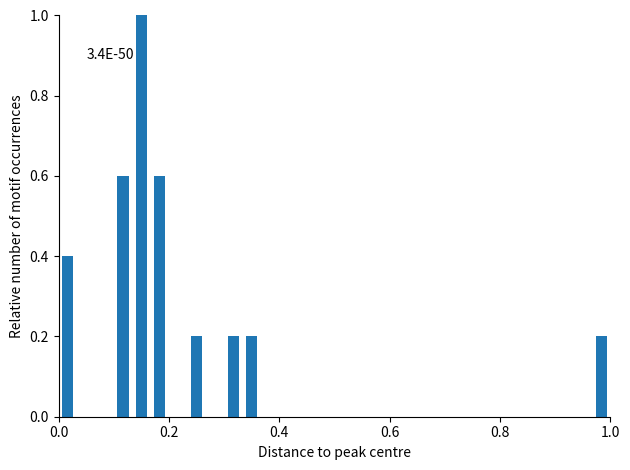

Around what value on the x-axis is the tallest bar? Give the approximate position of its centre, as read against the axis.

0.16